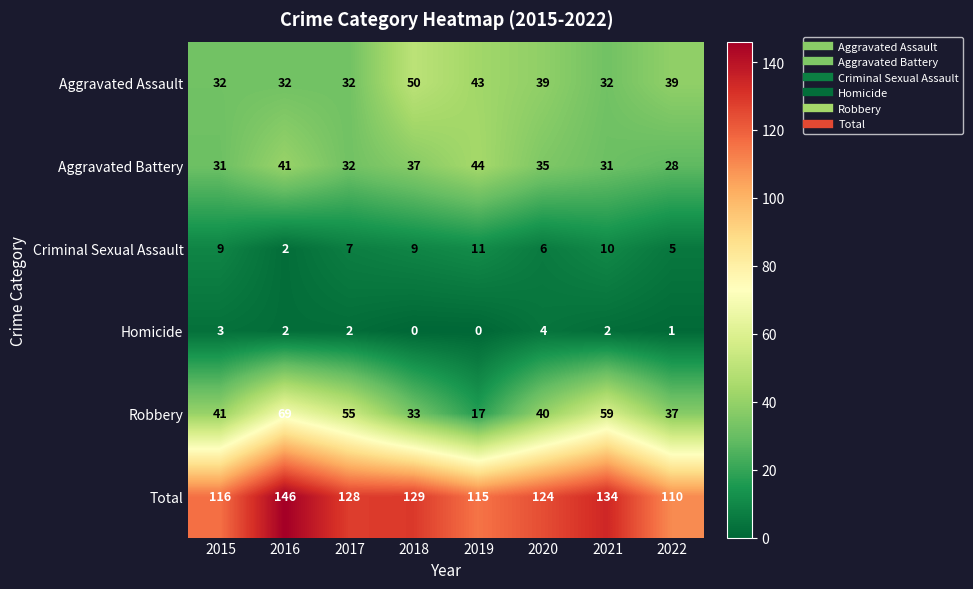

Rank the series by their maximum value, from lowest to highest.

Homicide, Criminal Sexual Assault, Aggravated Battery, Aggravated Assault, Robbery, Total